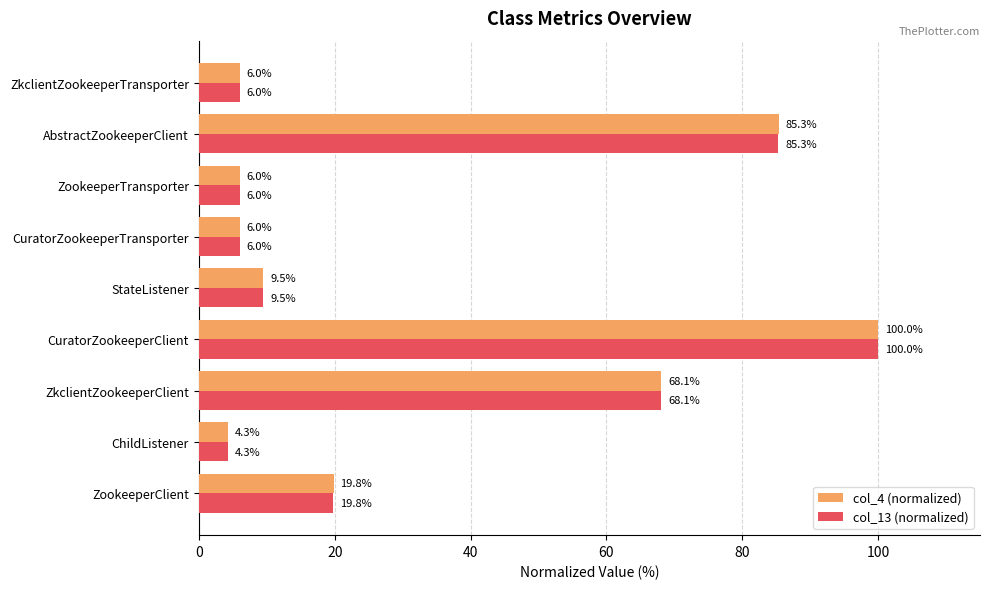

The col_4 (normalized) series shows 37.6 at AbstractZookeeperClient. True or false?

False